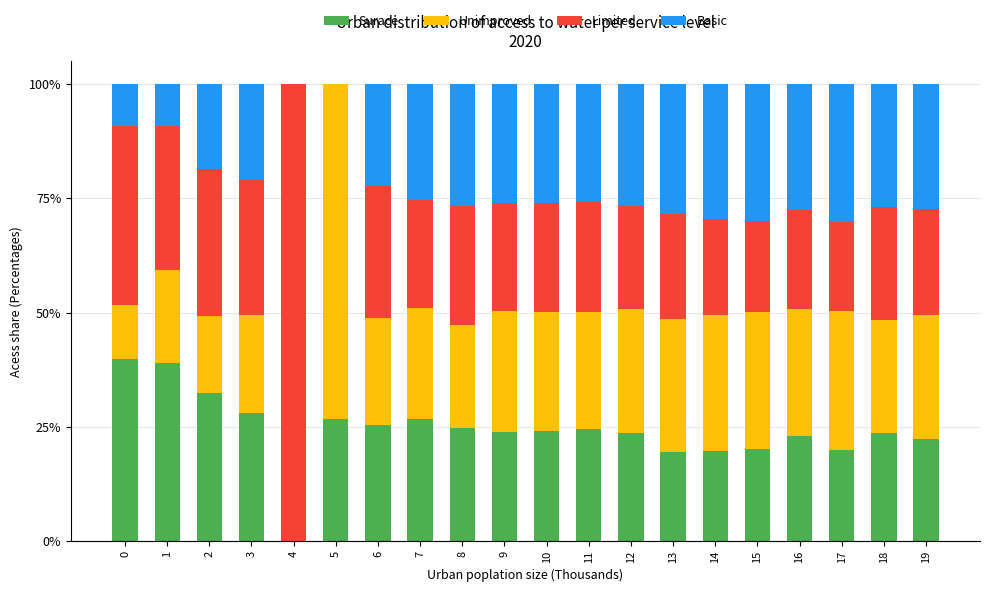

What is the highest value of the Surace series?

39.9